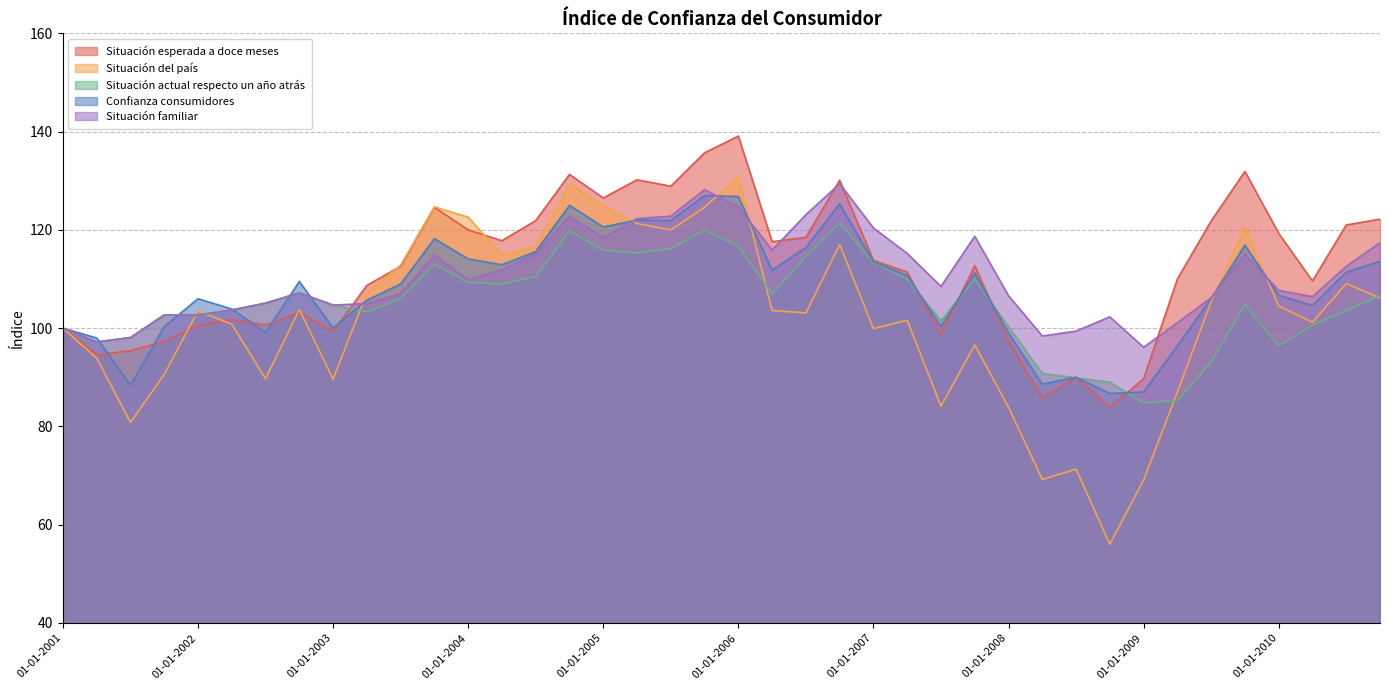

What is the value of the Situación esperada a doce meses point at the 19th from the left?

128.9